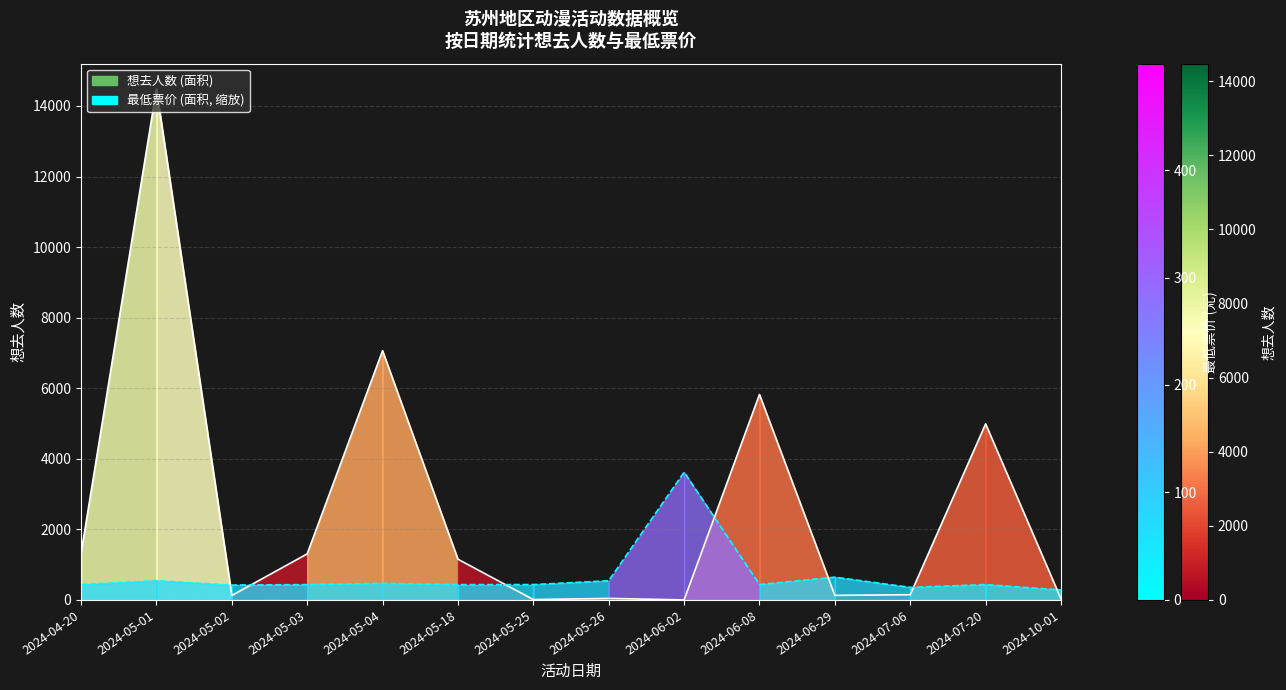

What is the value of the 最低票价 (线) point at the 7th from the left?

435.2